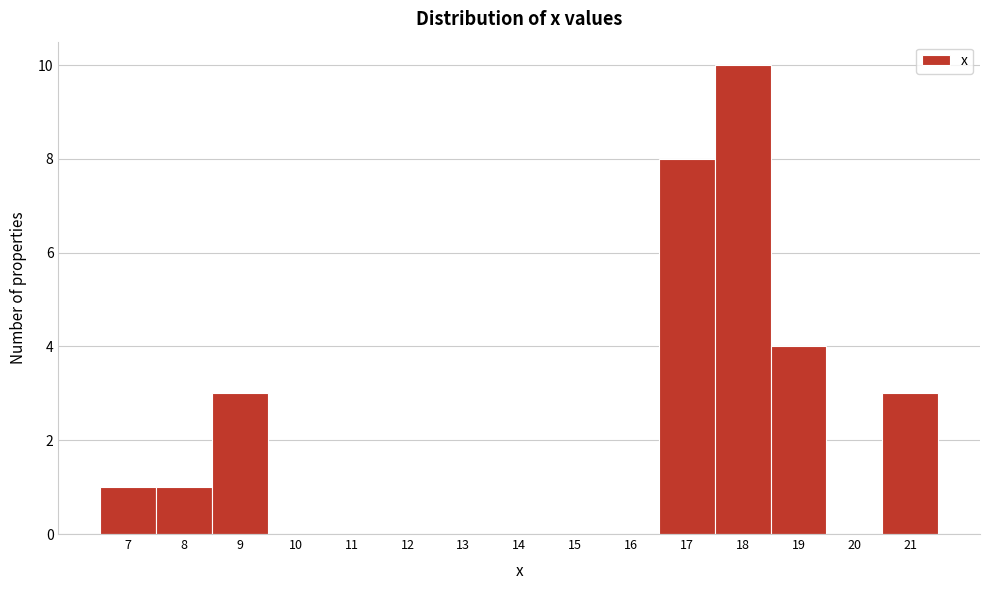

Over which range of the x-axis is the bar tallest?

17.5 to 18.5